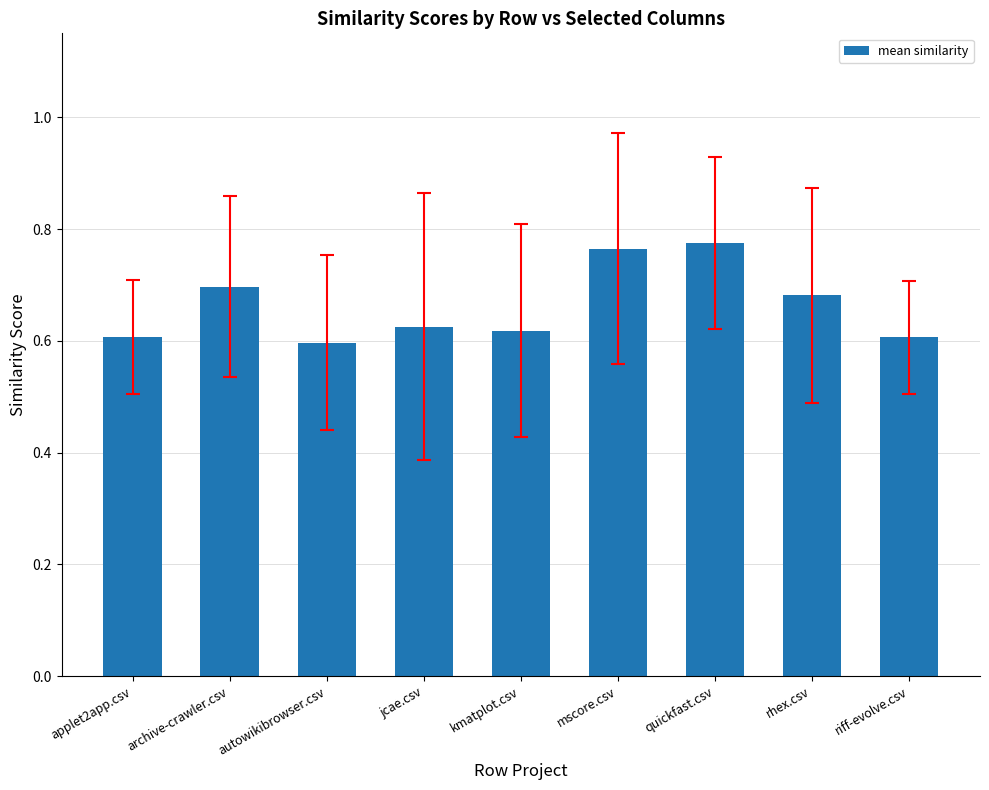

How many values are between 0 and 1?

9